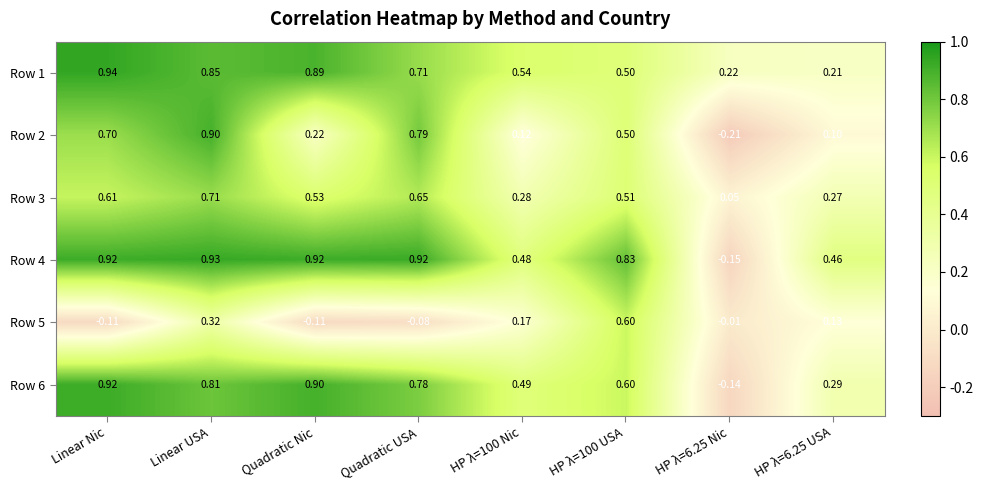

Is the value of Row 6 at HP λ=100 Nic greater than the value of Row 4 at Quadratic Nic?

No